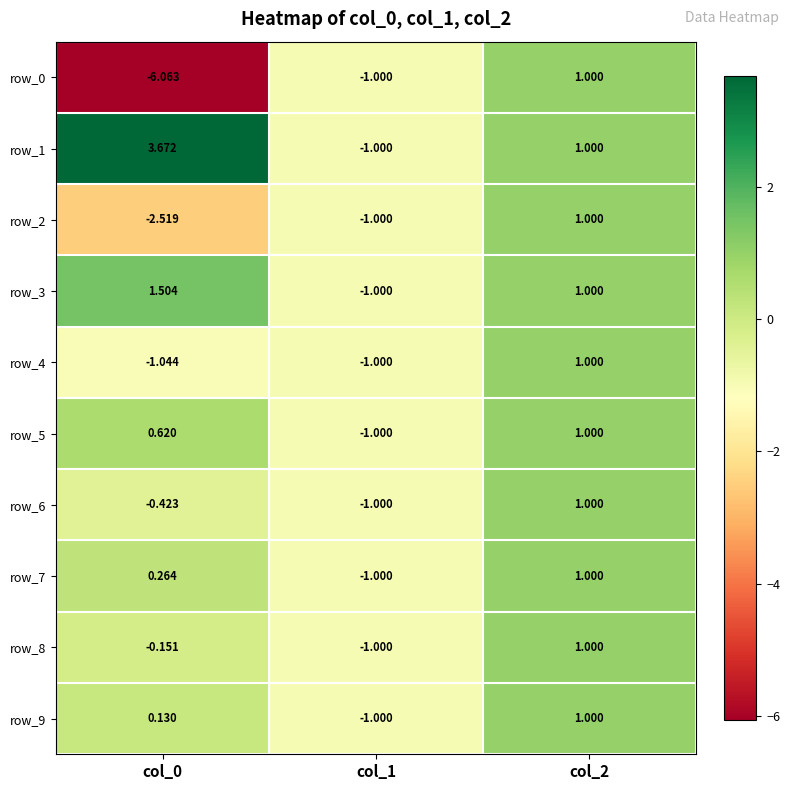

Is the value of row_6 at col_0 greater than the value of row_8 at col_2?

No